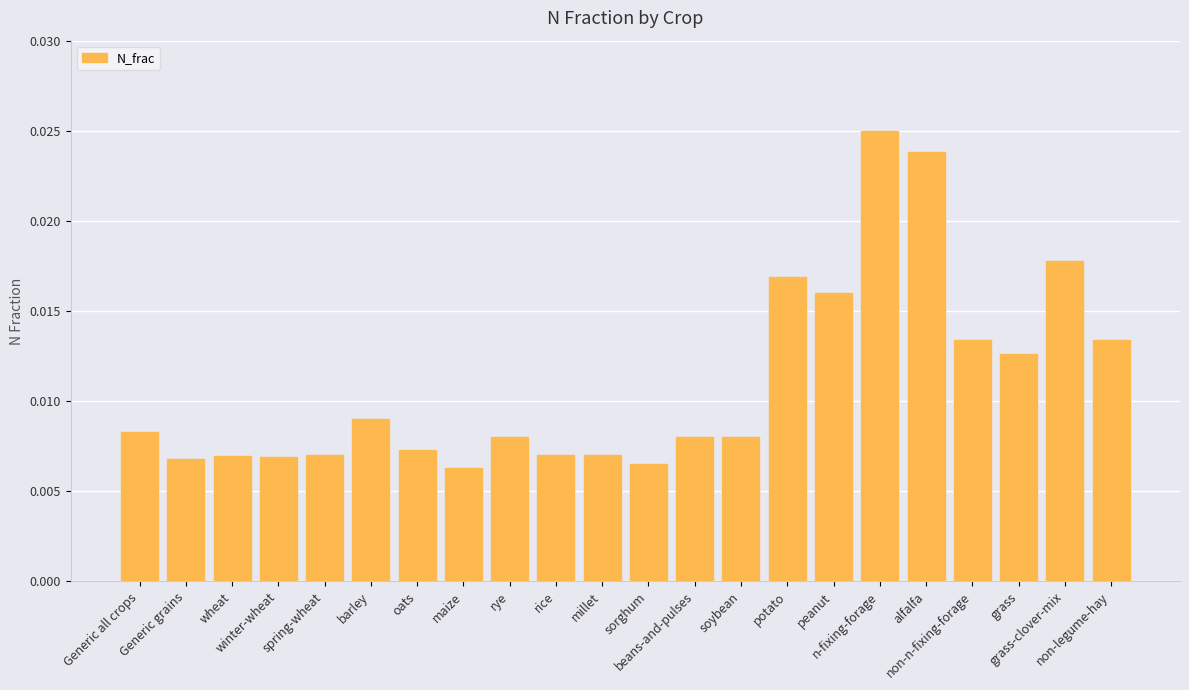

How many values are between 0 and 1?

22